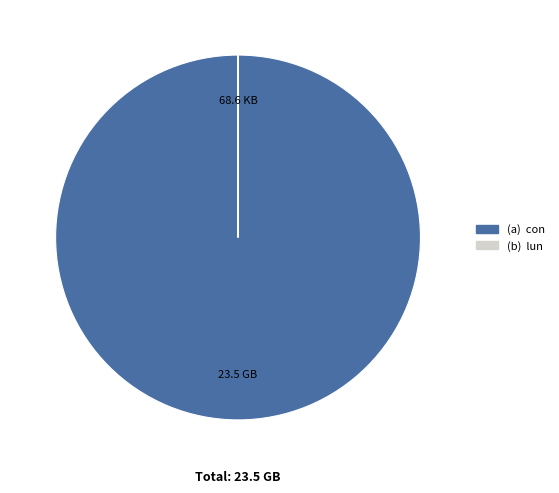

Does any single category account for the majority?

Yes